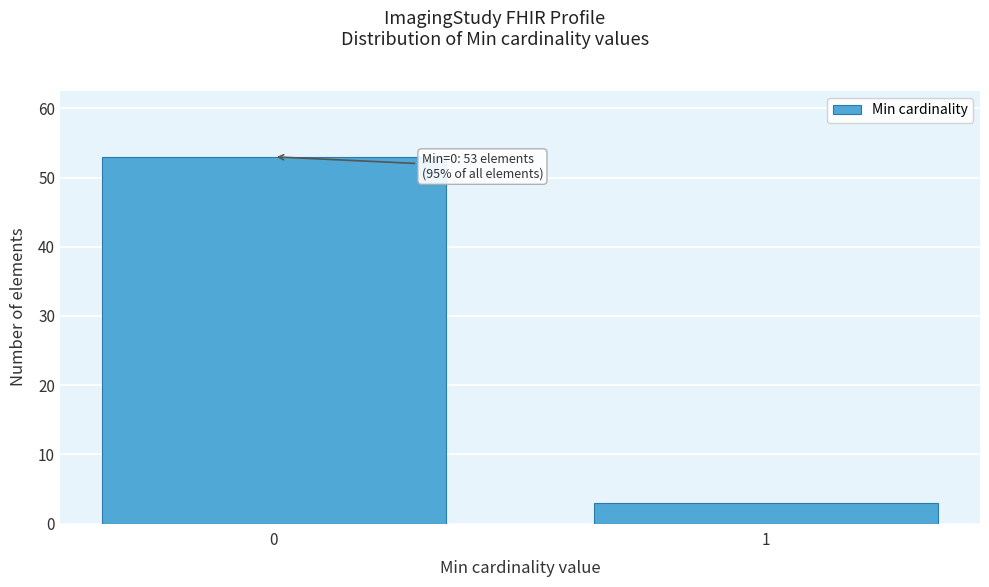

Reading right to left, list all the values displayed in this chart.

3	53